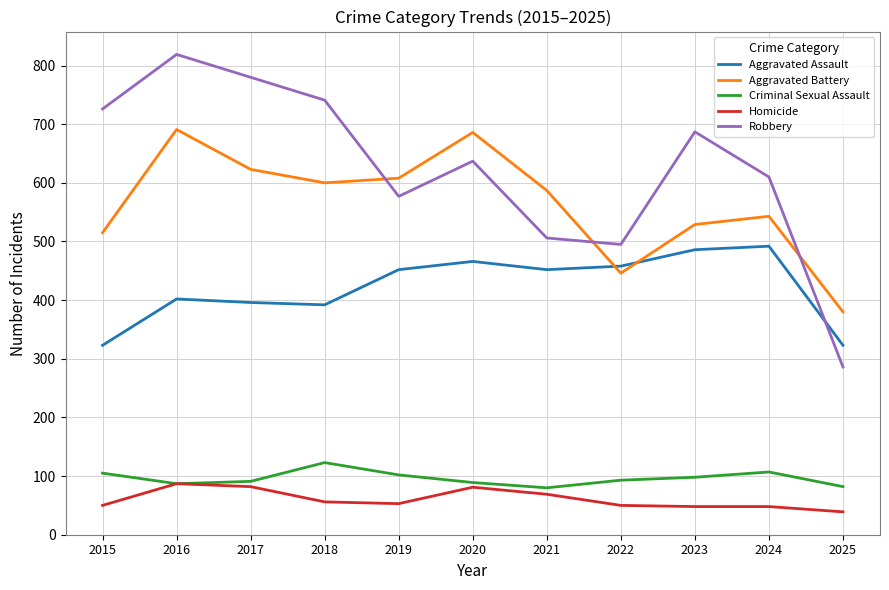

Which series has the largest total across all categories?

Robbery